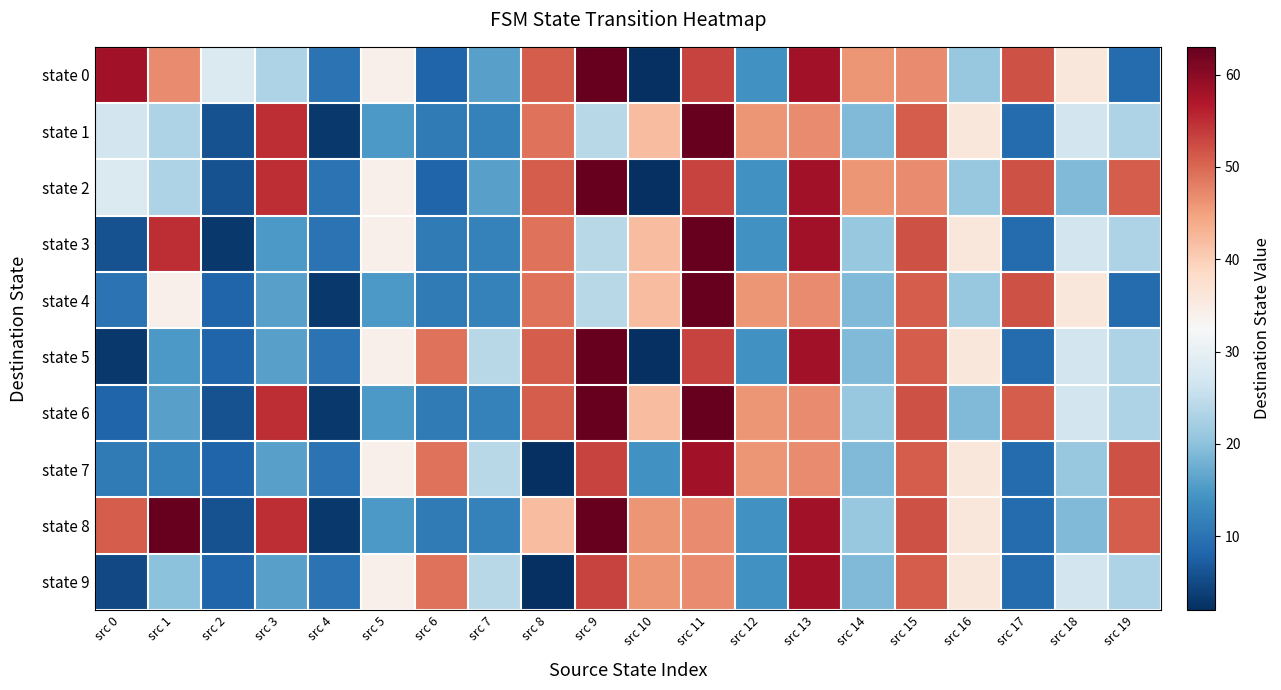

Reading left to right, list all the values displayed in this chart.

state 0: src 0=58	src 1=47	src 2=28	src 3=23	src 4=10	src 5=34	src 6=8	src 7=16	src 8=51	src 9=63	src 10=2	src 11=53	src 12=14	src 13=58	src 14=46	src 15=47	src 16=21	src 17=52	src 18=36	src 19=9
state 1: src 0=27	src 1=23	src 2=6	src 3=55	src 4=3	src 5=15	src 6=11	src 7=12	src 8=49	src 9=24	src 10=42	src 11=63	src 12=46	src 13=47	src 14=19	src 15=51	src 16=36	src 17=9	src 18=27	src 19=23
state 2: src 0=28	src 1=23	src 2=6	src 3=55	src 4=10	src 5=34	src 6=8	src 7=16	src 8=51	src 9=63	src 10=2	src 11=53	src 12=14	src 13=58	src 14=46	src 15=47	src 16=21	src 17=52	src 18=19	src 19=51
state 3: src 0=6	src 1=55	src 2=3	src 3=15	src 4=10	src 5=34	src 6=11	src 7=12	src 8=49	src 9=24	src 10=42	src 11=63	src 12=14	src 13=58	src 14=21	src 15=52	src 16=36	src 17=9	src 18=27	src 19=23
state 4: src 0=10	src 1=34	src 2=8	src 3=16	src 4=3	src 5=15	src 6=11	src 7=12	src 8=49	src 9=24	src 10=42	src 11=63	src 12=46	src 13=47	src 14=19	src 15=51	src 16=21	src 17=52	src 18=36	src 19=9
state 5: src 0=3	src 1=15	src 2=8	src 3=16	src 4=10	src 5=34	src 6=49	src 7=24	src 8=51	src 9=63	src 10=2	src 11=53	src 12=14	src 13=58	src 14=19	src 15=51	src 16=36	src 17=9	src 18=27	src 19=23
state 6: src 0=8	src 1=16	src 2=6	src 3=55	src 4=3	src 5=15	src 6=11	src 7=12	src 8=51	src 9=63	src 10=42	src 11=63	src 12=46	src 13=47	src 14=21	src 15=52	src 16=19	src 17=51	src 18=27	src 19=23
state 7: src 0=11	src 1=12	src 2=8	src 3=16	src 4=10	src 5=34	src 6=49	src 7=24	src 8=2	src 9=53	src 10=14	src 11=58	src 12=46	src 13=47	src 14=19	src 15=51	src 16=36	src 17=9	src 18=21	src 19=52
state 8: src 0=51	src 1=63	src 2=6	src 3=55	src 4=3	src 5=15	src 6=11	src 7=12	src 8=42	src 9=63	src 10=46	src 11=47	src 12=14	src 13=58	src 14=21	src 15=52	src 16=36	src 17=9	src 18=19	src 19=51
state 9: src 0=5	src 1=20	src 2=8	src 3=16	src 4=10	src 5=34	src 6=49	src 7=24	src 8=2	src 9=53	src 10=46	src 11=47	src 12=14	src 13=58	src 14=19	src 15=51	src 16=36	src 17=9	src 18=27	src 19=23